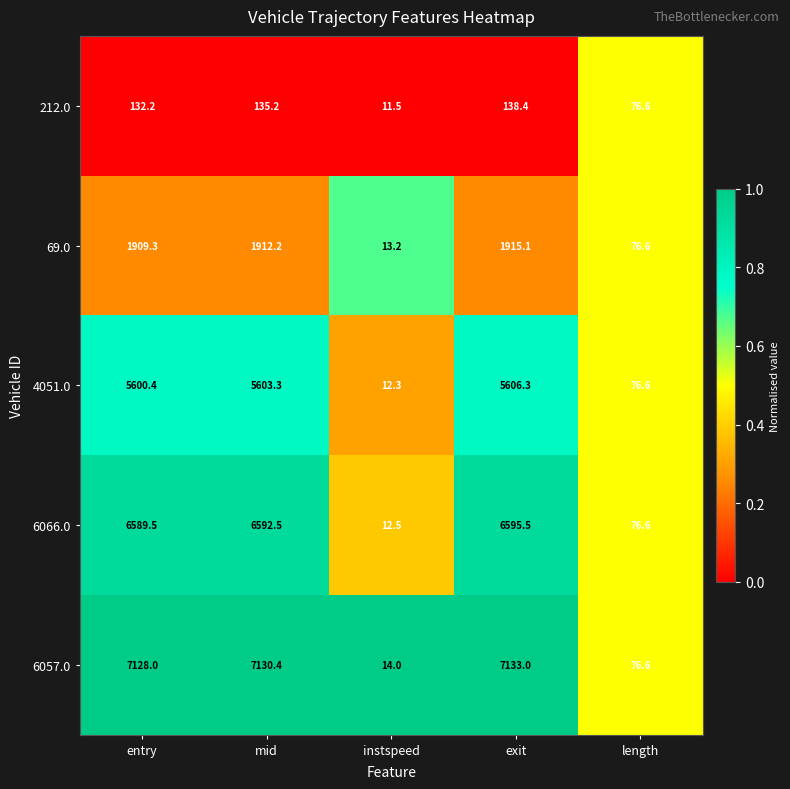

List the series in order of their peak value, lowest first.

212.0, 69.0, 4051.0, 6066.0, 6057.0